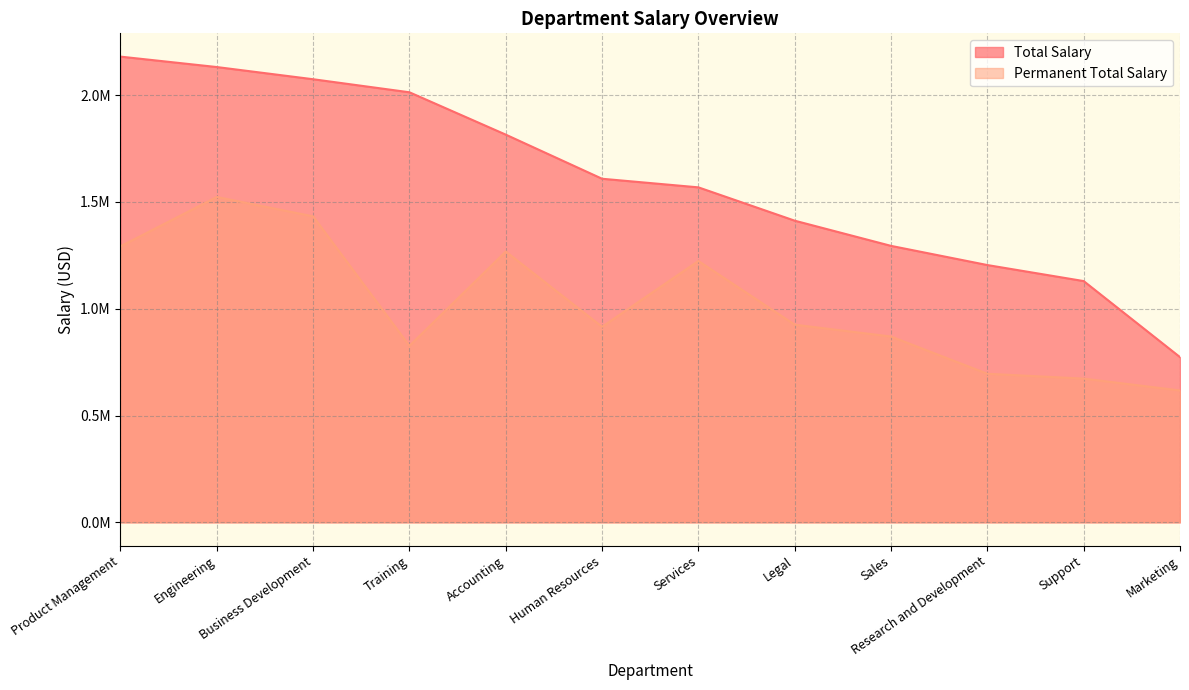

How many values in the Permanent Total Salary series exceed 925197?

6